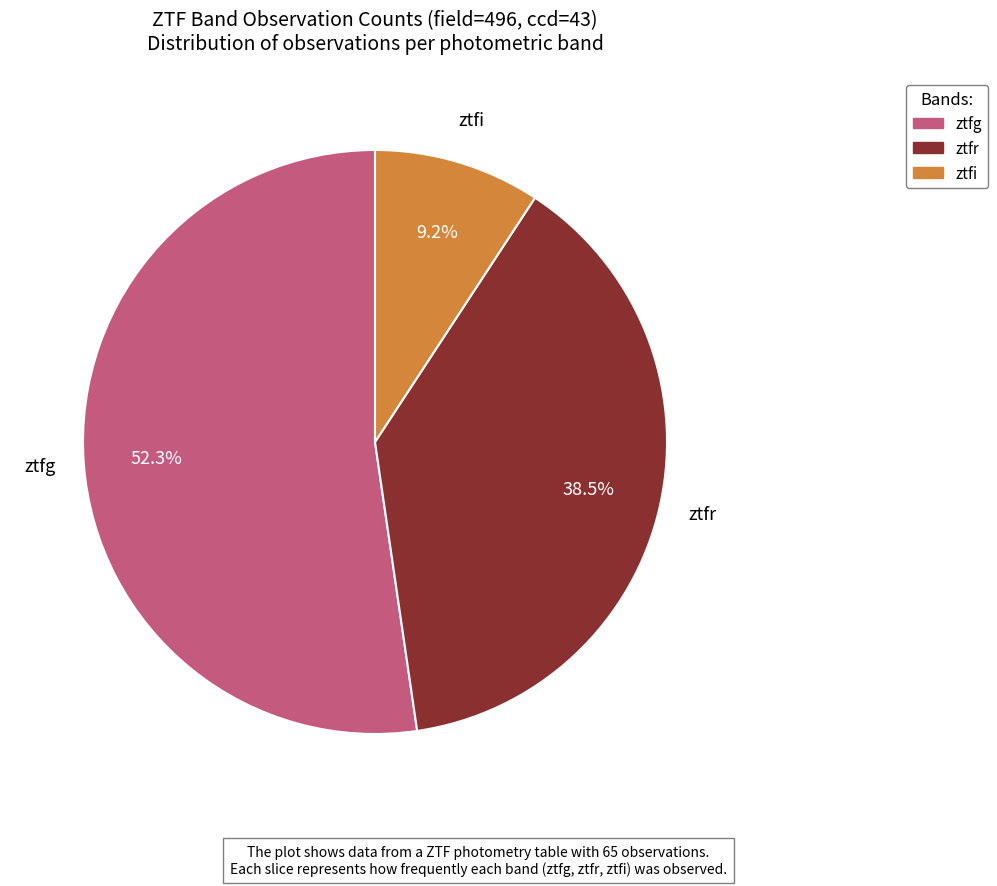

The ztfg slice represents 52% of the pie. True or false?

True